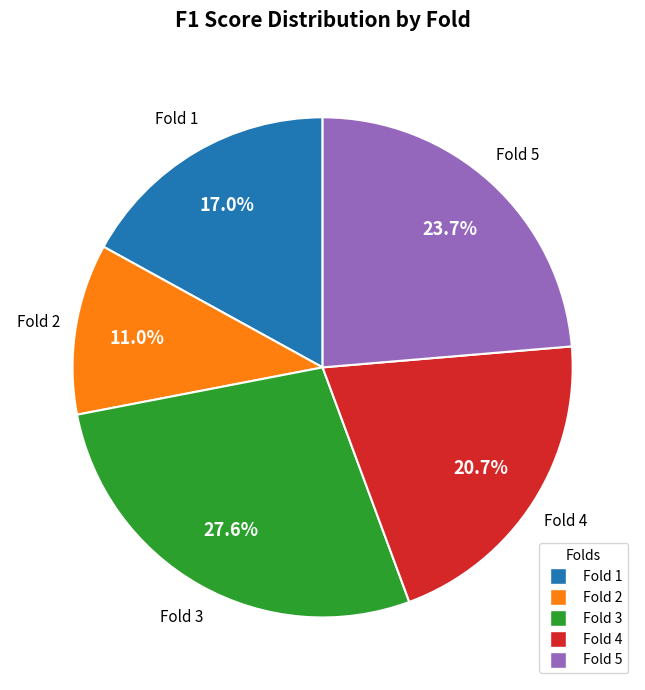

To the nearest percent, what is the average slice percentage?

20%